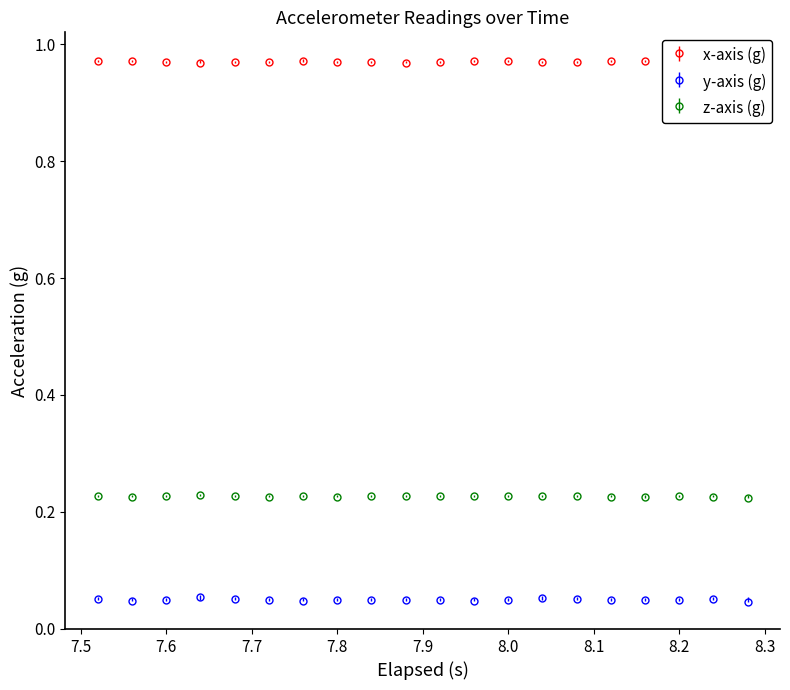

Reading left to right, transcribe all the data shown in this chart.

x-axis (g): 1.0	1.0	1.0	1.0	1.0	1.0	1.0	1.0	1.0	1.0	1.0	1.0	1.0	1.0	1.0	1.0	1.0	1.0	1.0	1.0
y-axis (g): 0.1	0.0	0.0	0.1	0.1	0.1	0.0	0.0	0.0	0.1	0.1	0.0	0.0	0.1	0.1	0.1	0.0	0.0	0.1	0.0
z-axis (g): 0.2	0.2	0.2	0.2	0.2	0.2	0.2	0.2	0.2	0.2	0.2	0.2	0.2	0.2	0.2	0.2	0.2	0.2	0.2	0.2